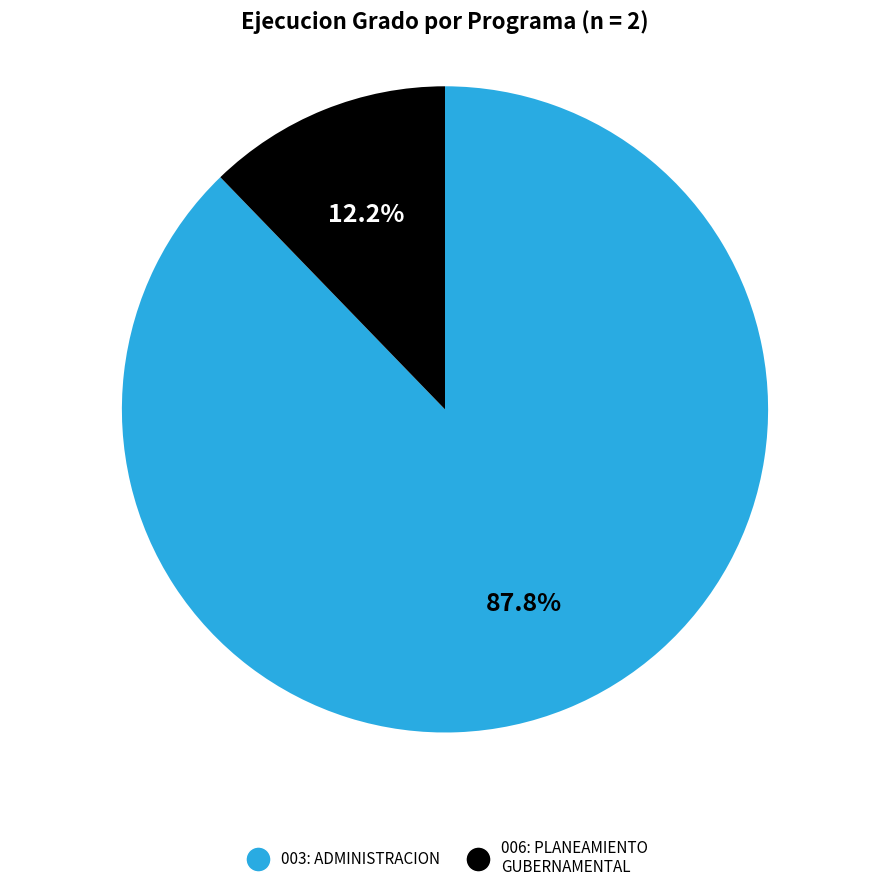

What is the smallest slice in the pie chart?

006: PLANEAMIENTO GUBERNAMENTAL